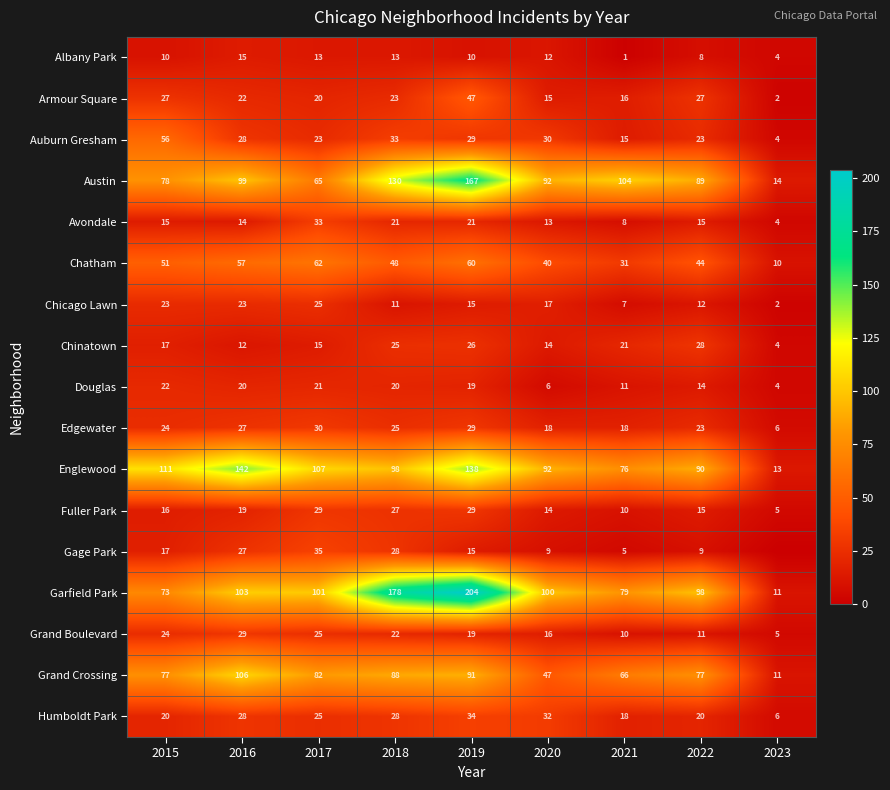

At how many categories does at least one series exceed 45?

8